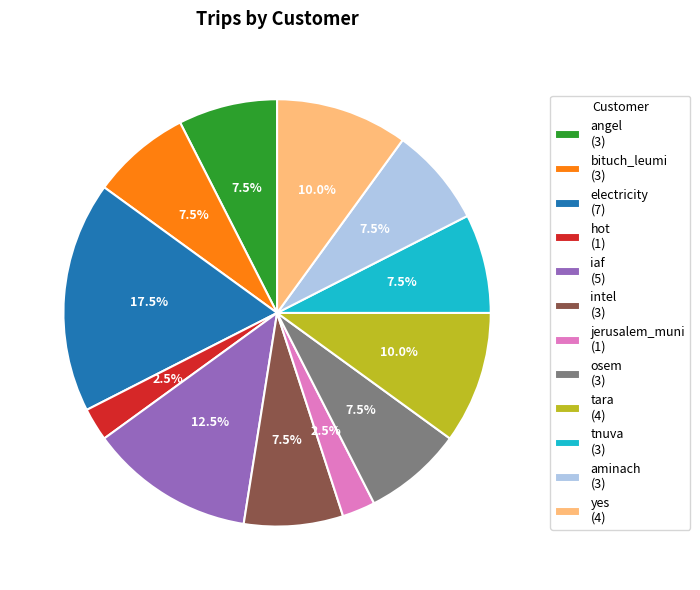

How much of the chart is everything except aminach?

92.5%